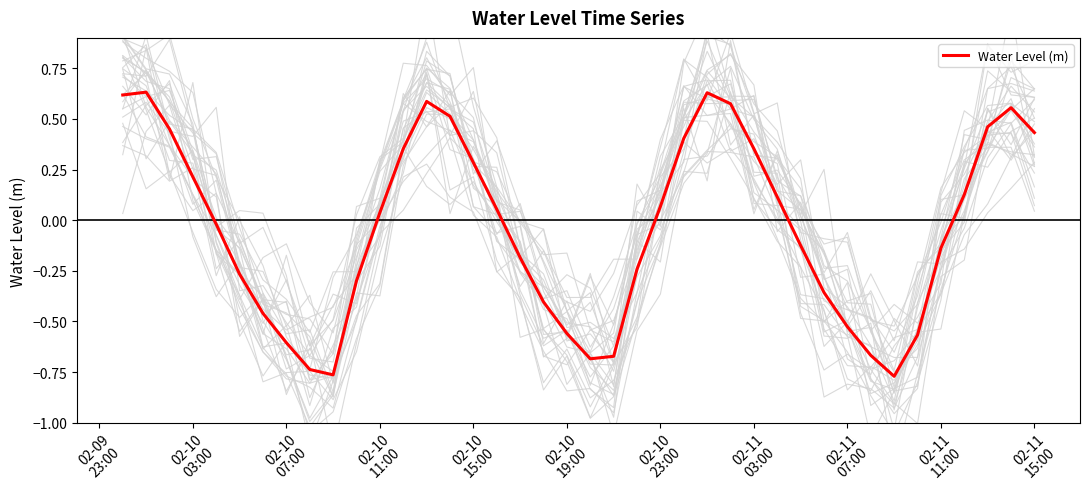

The chart shows a value of -0.0 at 29. True or false?

False